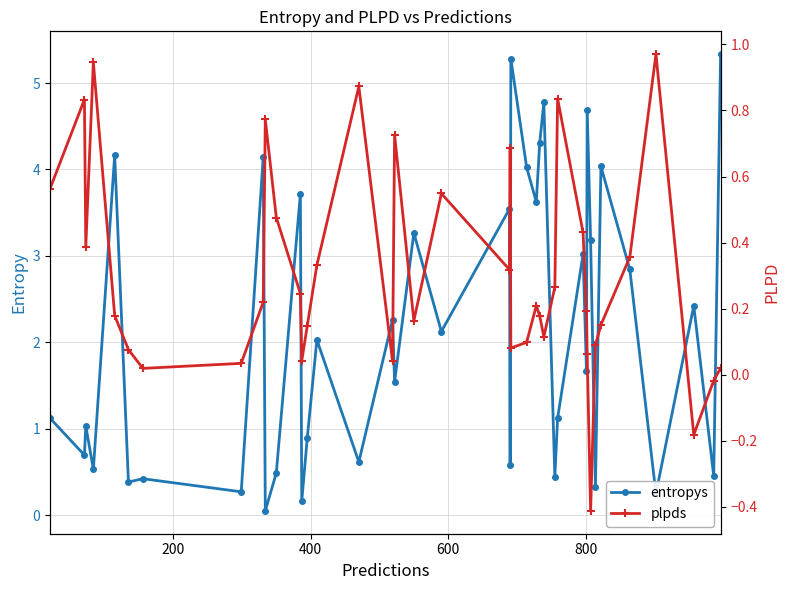

Which series has the widest spread of values?

entropys